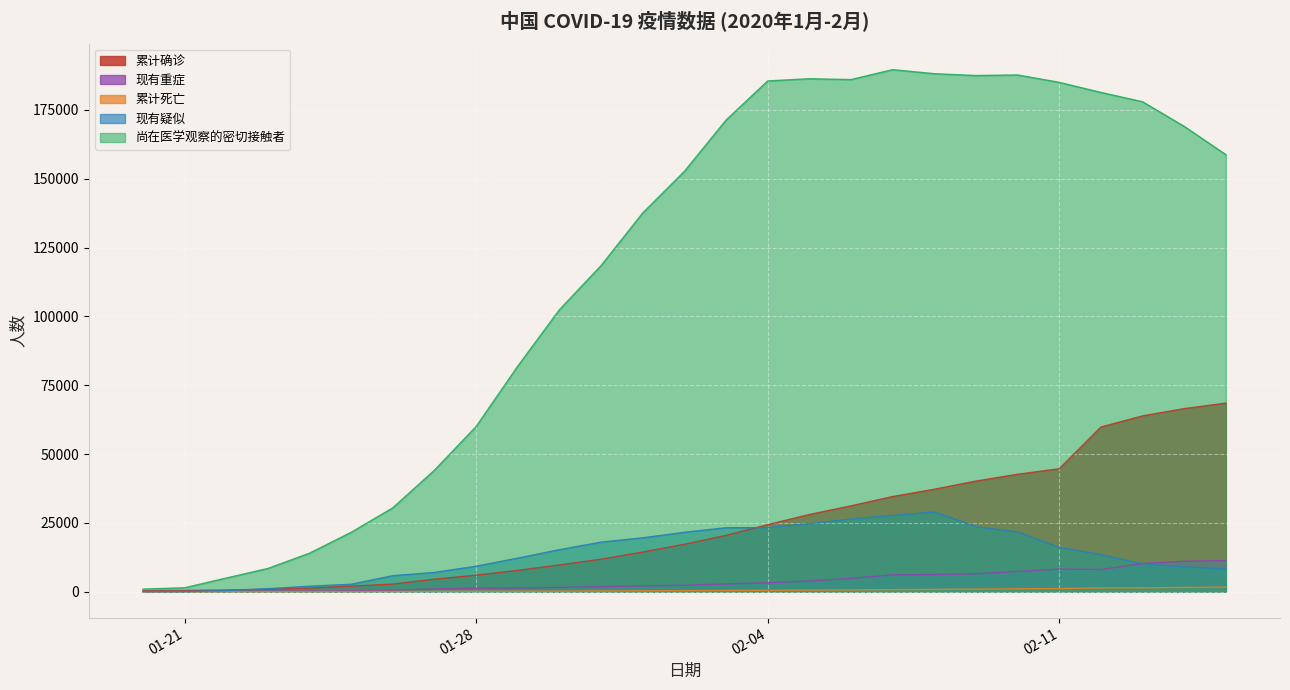

Reading right to left, what are all the values shown in this chart?

累计确诊: 68500	66492	63851	59804	44653	42638	40171	37198	34546	31161	28018	24324	20438	17205	14380	11791	9692	7711	5974	4515	2744	1975	1287	830	571	440	291
现有重症: 11272	11053	10204	8030	8204	7333	6484	6188	6101	4821	3859	3219	2788	2296	2110	1795	1527	1370	1239	976	461	324	237	177	95	102	0
累计死亡: 1665	1523	1380	1367	1113	1016	908	811	722	636	563	490	425	361	304	259	213	170	132	106	80	56	41	25	17	9	0
现有疑似: 8228	8969	10109	13435	16067	21675	23589	28942	27657	26359	24702	23260	23214	21558	19544	17988	15238	12167	9239	6973	5794	2684	1965	1072	393	0	54
尚在医学观察的密切接触者: 158764	169039	177984	181386	185037	187728	187518	188183	189660	186045	186354	185555	171329	152700	137594	118478	102427	81947	59990	44132	30453	21556	13967	8420	4928	1394	922